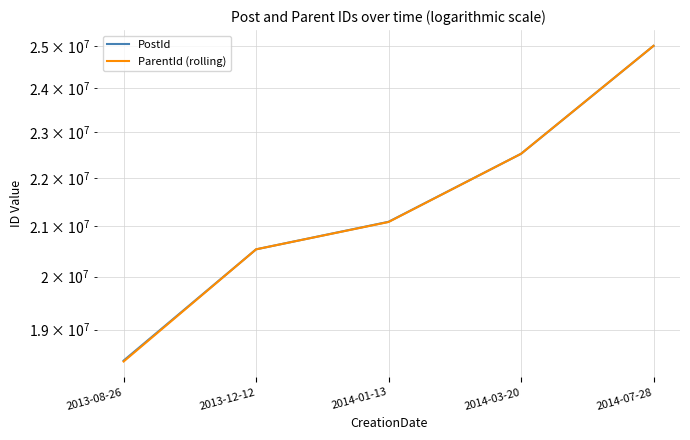

Which series has the widest spread of values?

ParentId (rolling)